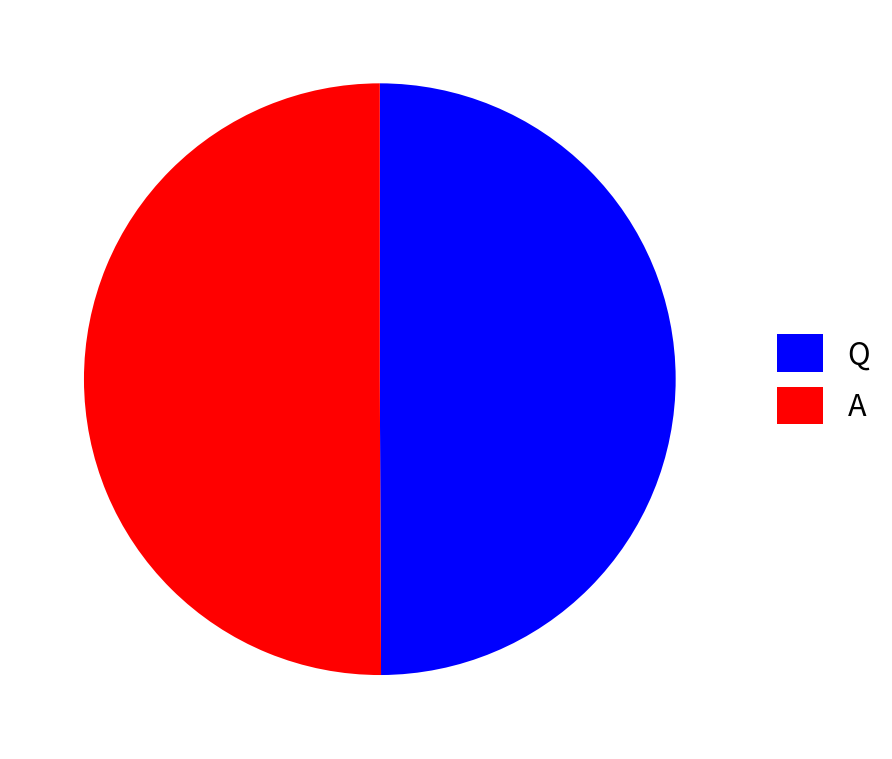

Is the sum of Q and A greater than half?

Yes